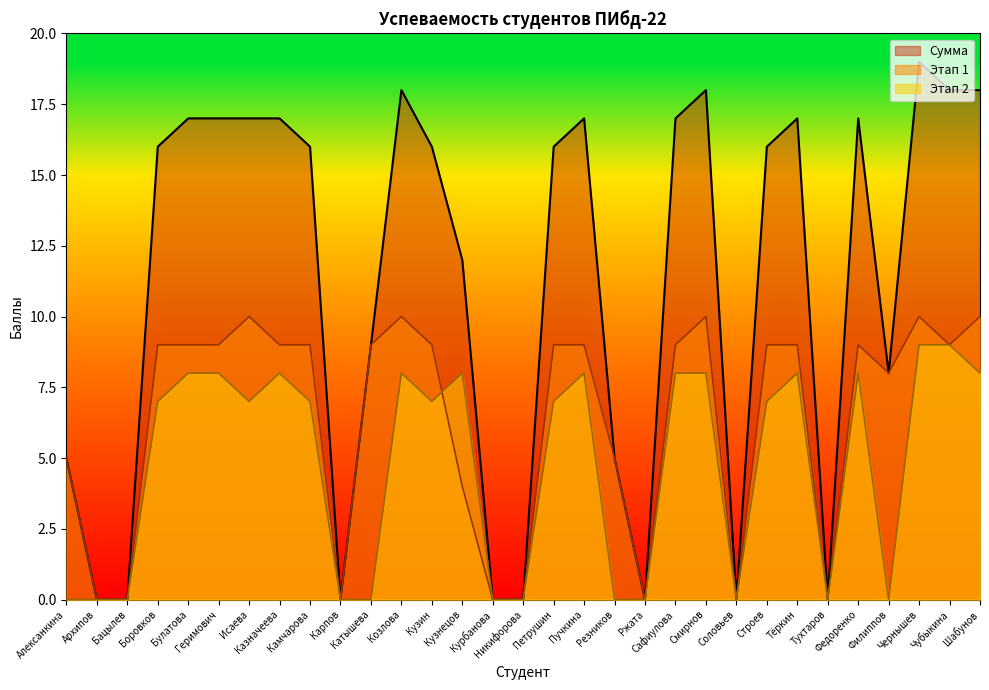

List the series in order of their overall mean, lowest first.

Этап 2, Этап 1, Сумма